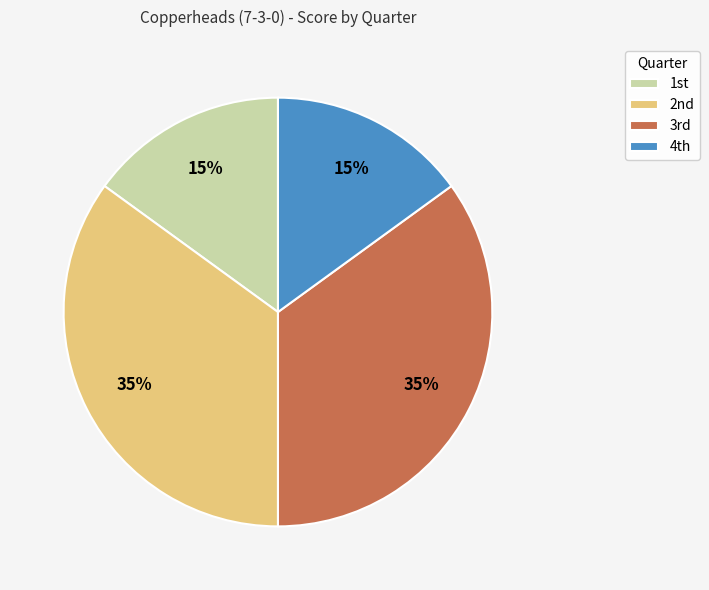

How many segments does this pie chart have?

4